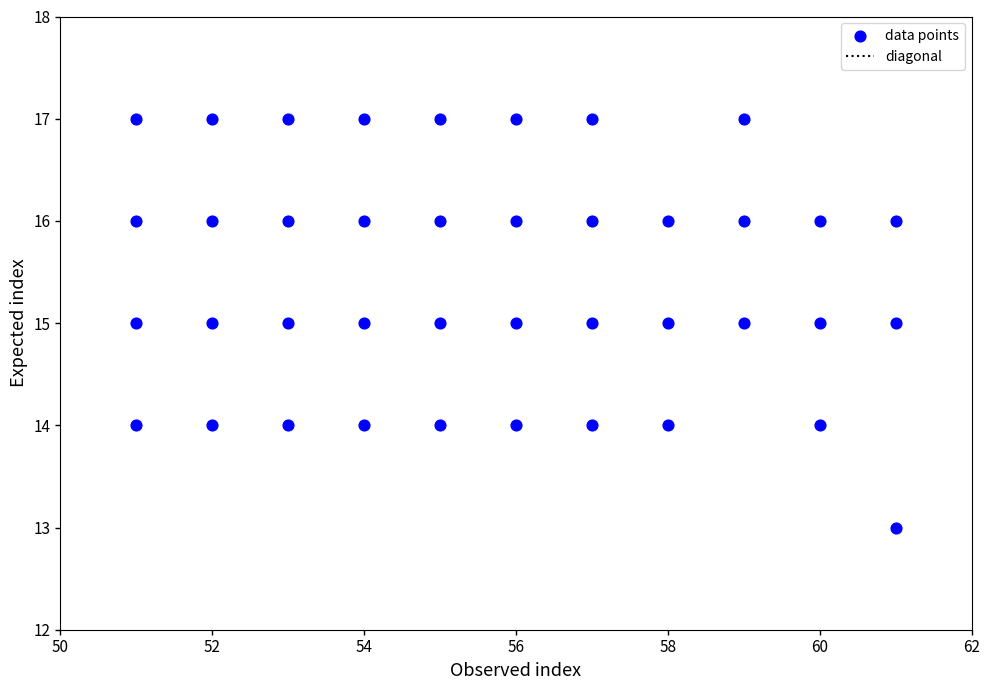

What is the range of Y values (max minus min)?

4